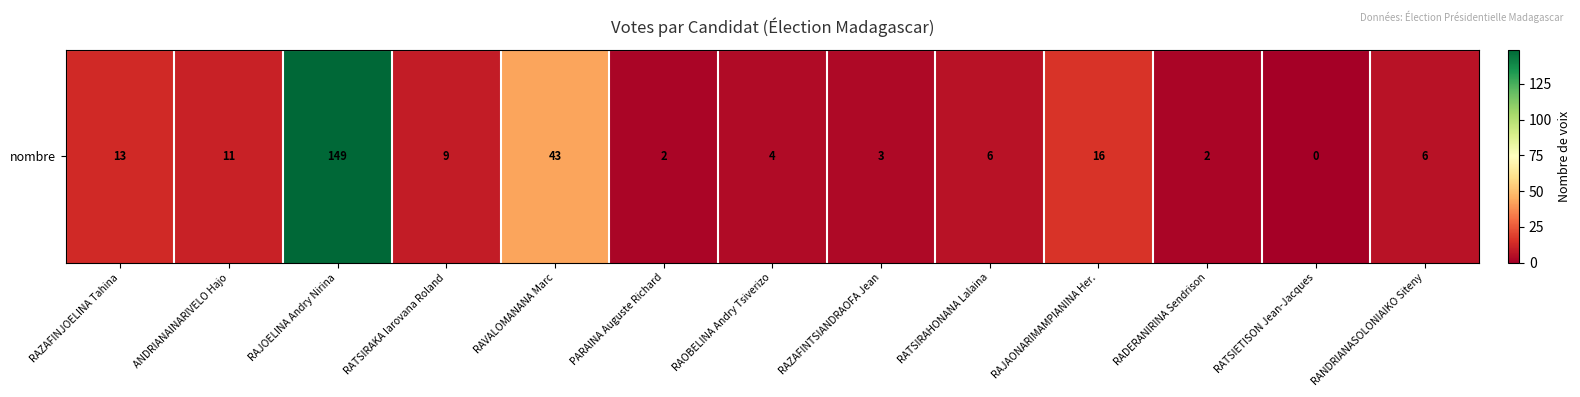

The value at RAZAFINTSIANDRAOFA Jean is 3. True or false?

True